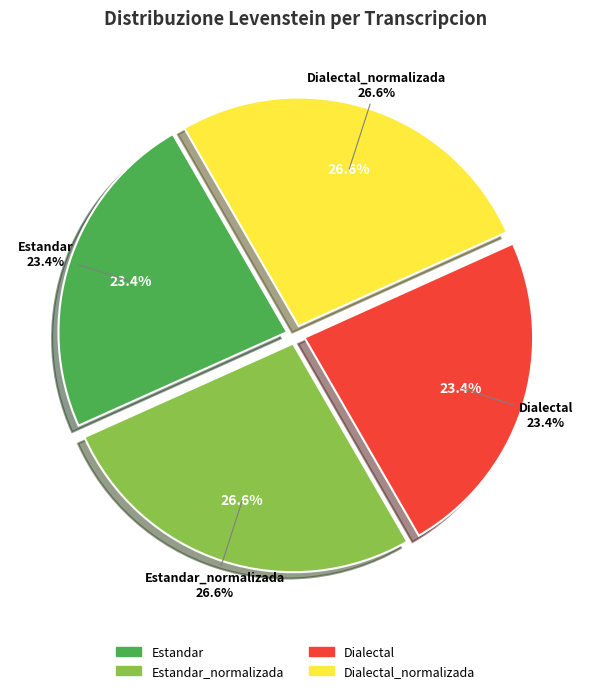

Which category has the biggest portion of the pie?

Estandar_normalizada